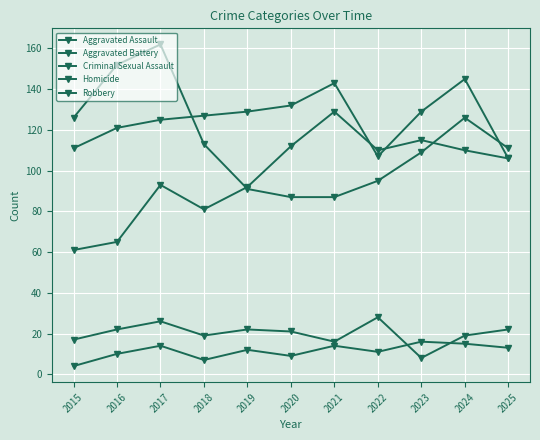

What is the sum of the Aggravated Battery values at 2025 and 2020?

238